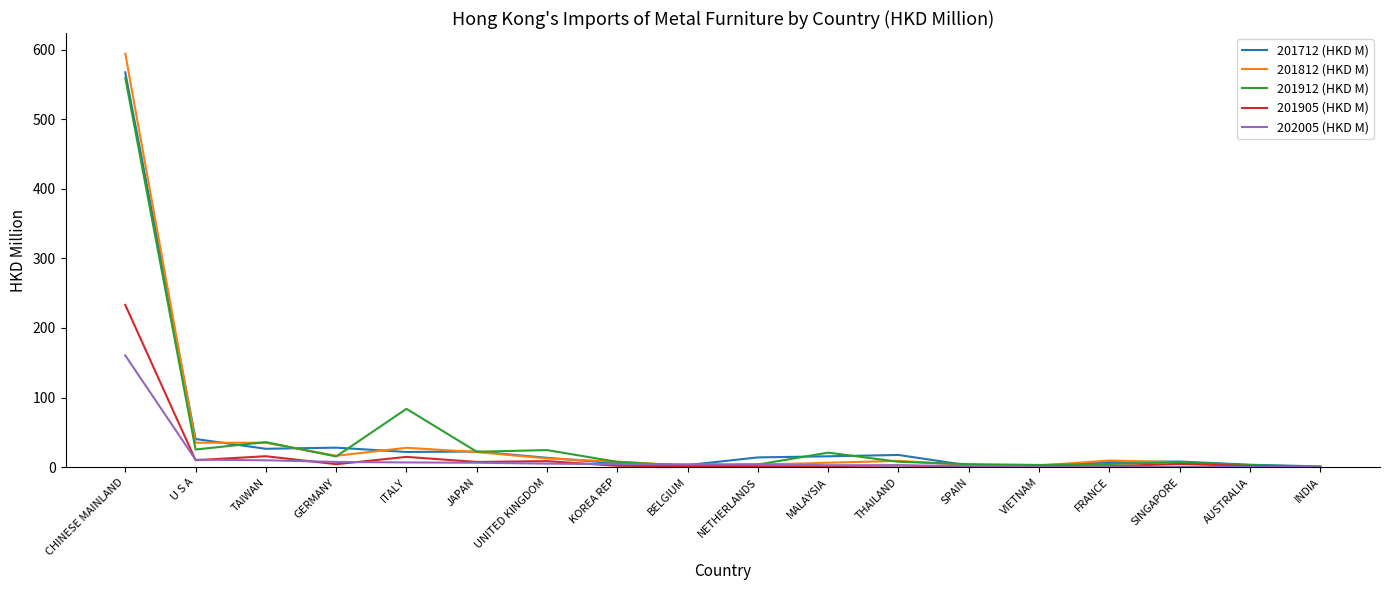

What is the maximum value shown in the chart?

594.0